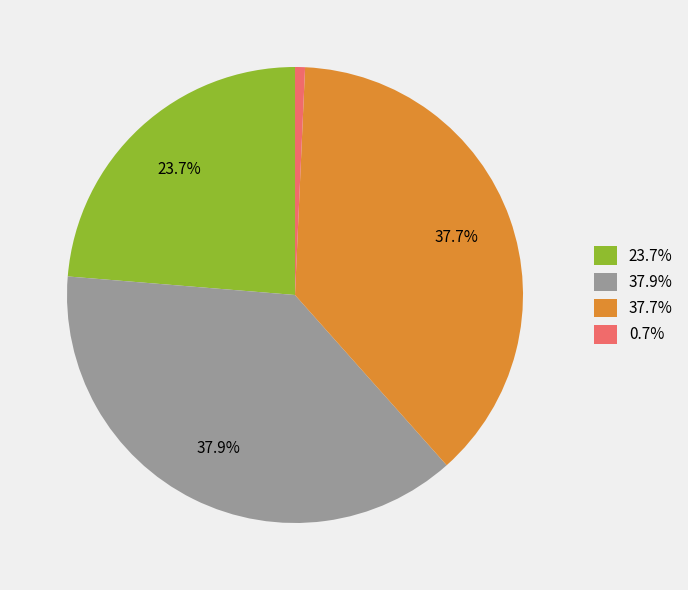

Does 0.7% represent more than half of the total?

No